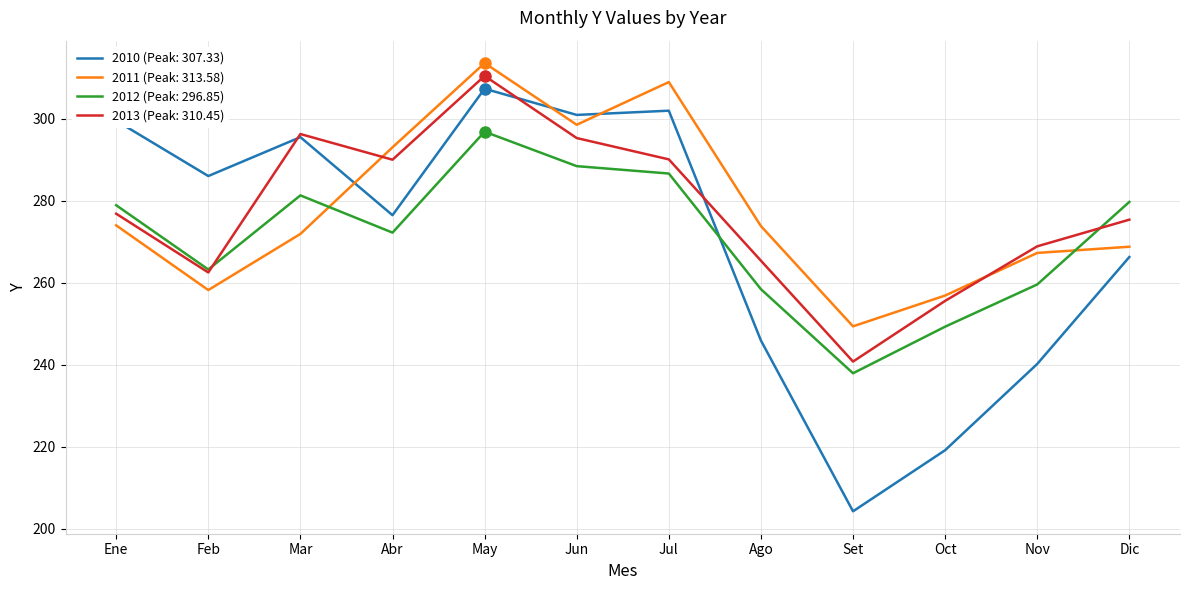

What position from the left is Jul?

7